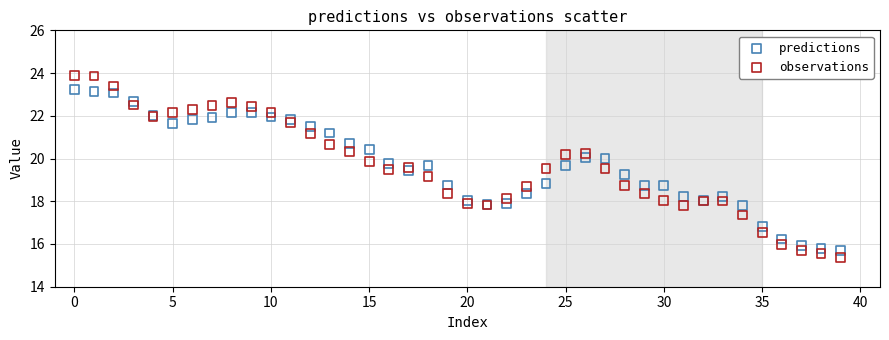

What are all the series names shown in the legend?

predictions, observations